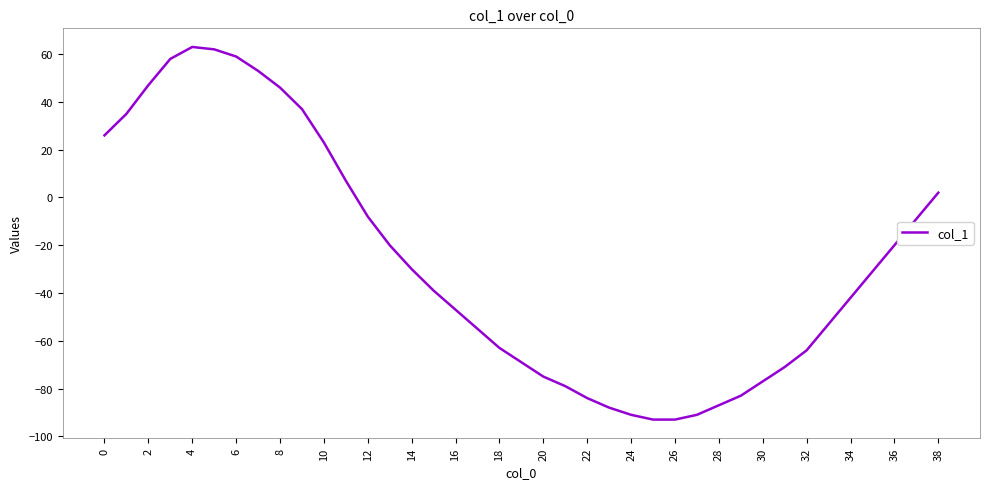

What is the minimum value shown in the chart?

-93